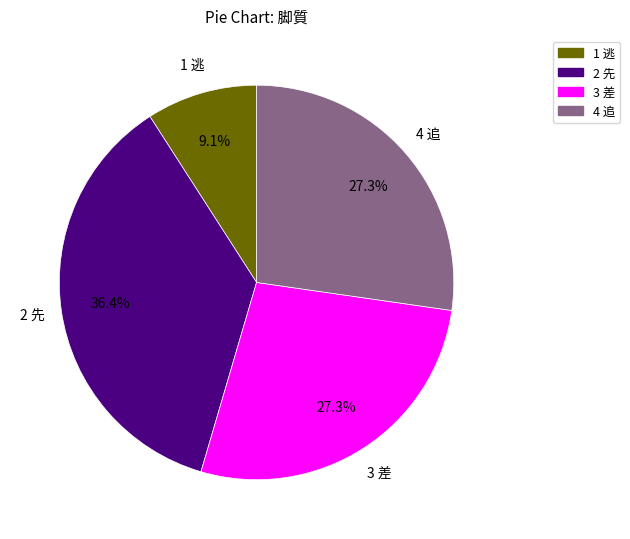

To the nearest percent, what percentage of the pie is 1 逃?

9%